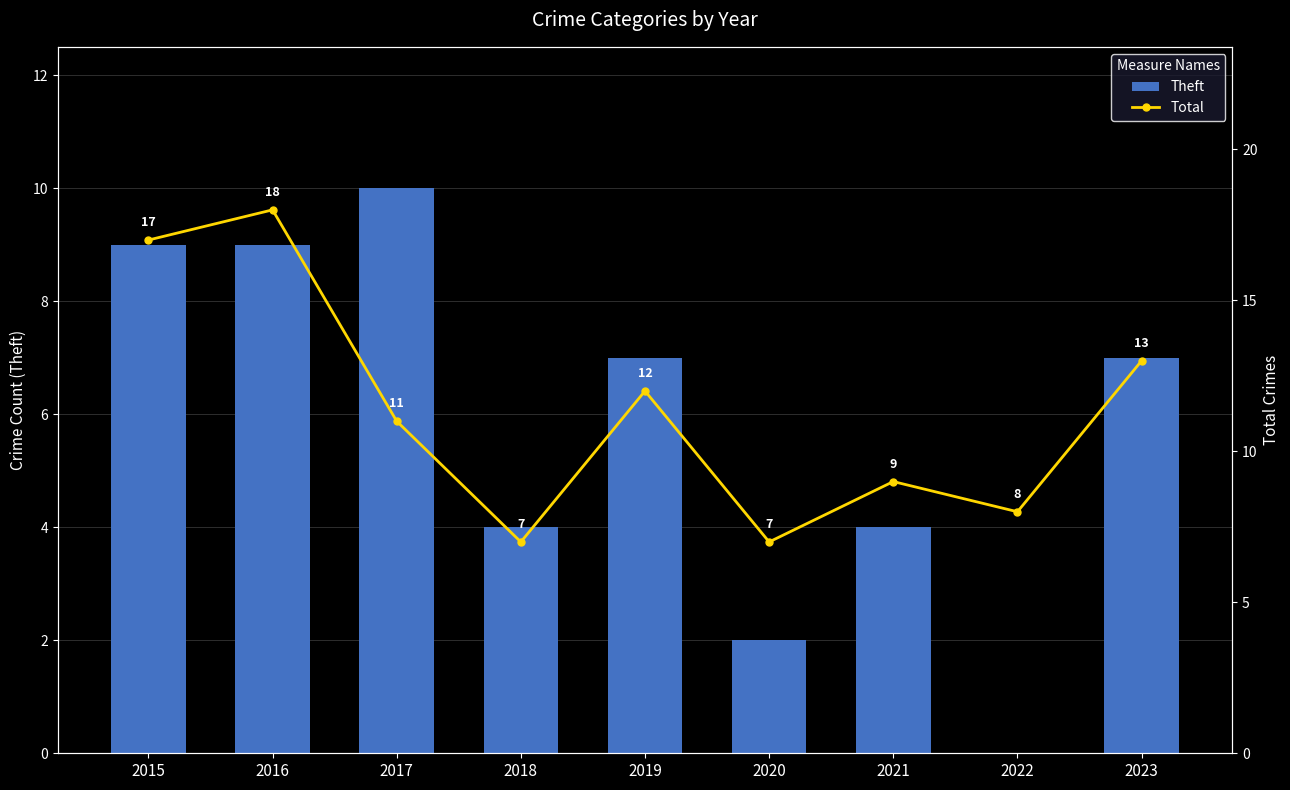

What are all the series names shown in the legend?

Theft, Total